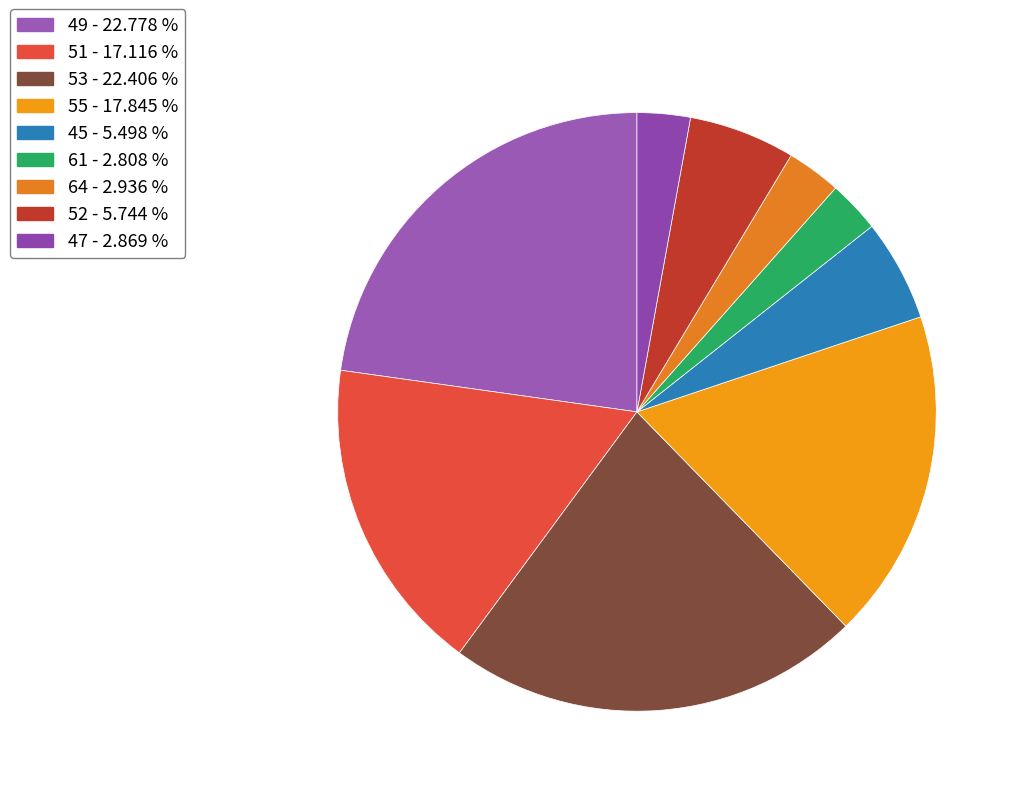

Does 52 represent more than half of the total?

No